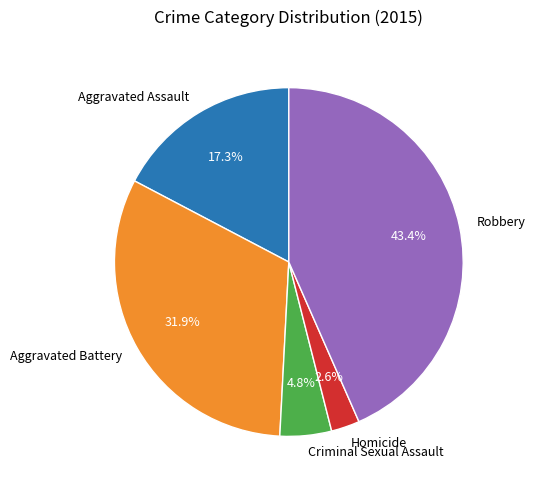

Which category has the smallest portion of the pie?

Homicide